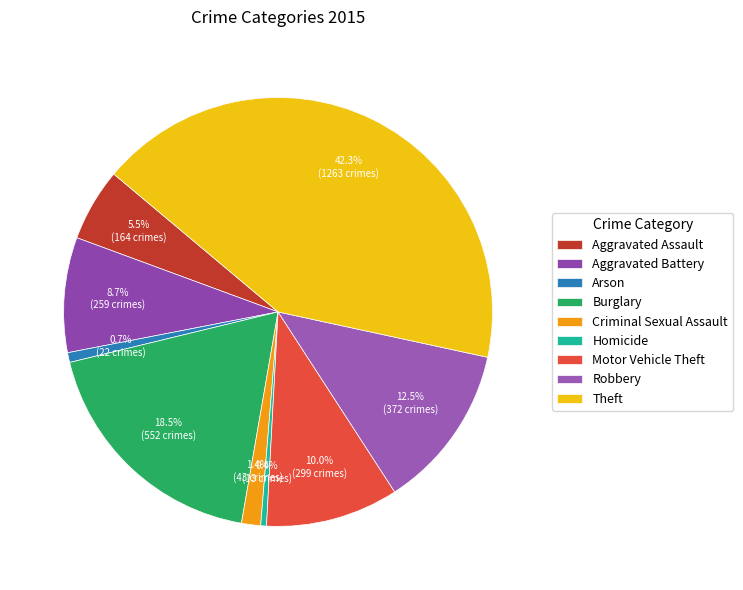

What is the ratio of the value at Theft to the value at Homicide?

97.2